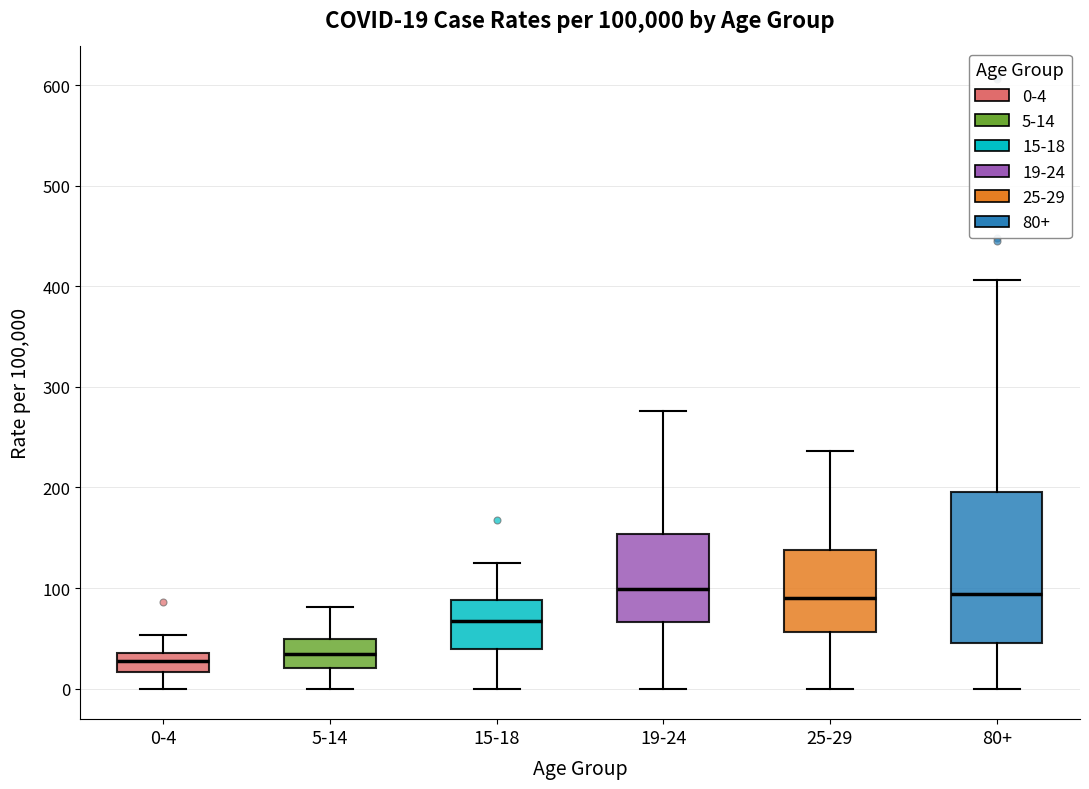

Which box is the tallest, from its lower edge to its upper edge?

80+